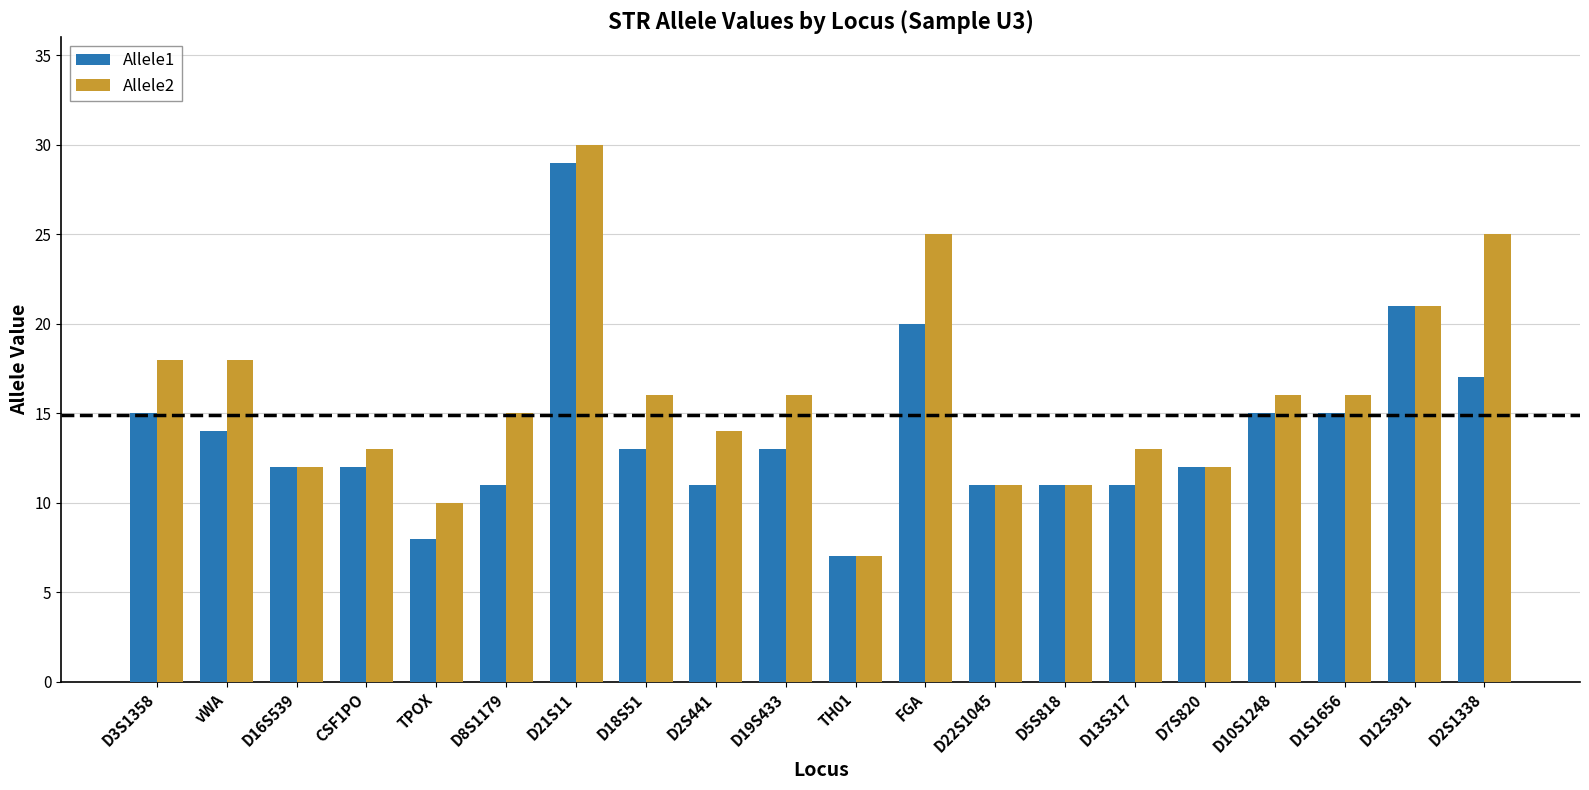

Count the number of data series in this chart.

2